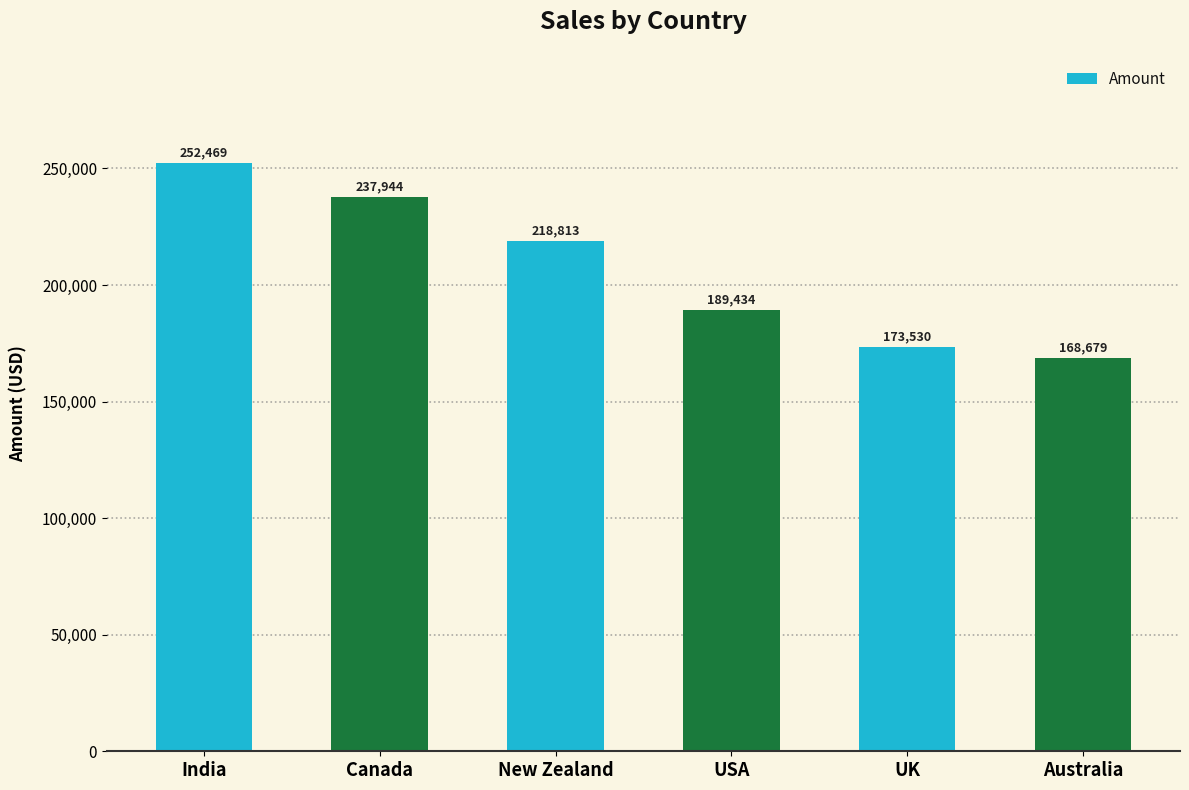

The chart shows a value of 252469 at India. True or false?

True